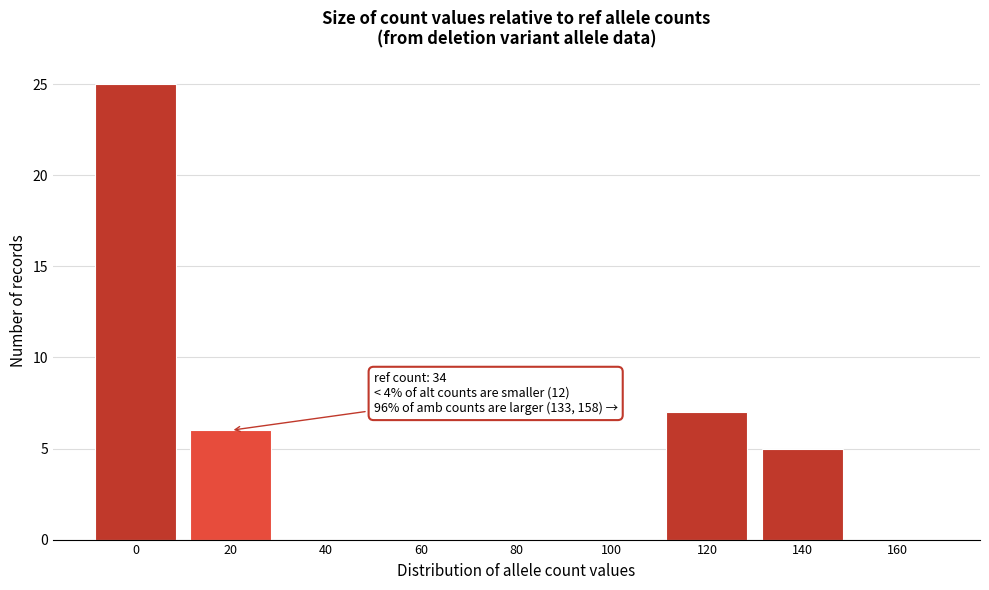

Reading right to left, extract all data points from this chart.

160=0	140=5	120=7	100=0	80=0	60=0	40=0	20=6	0=25